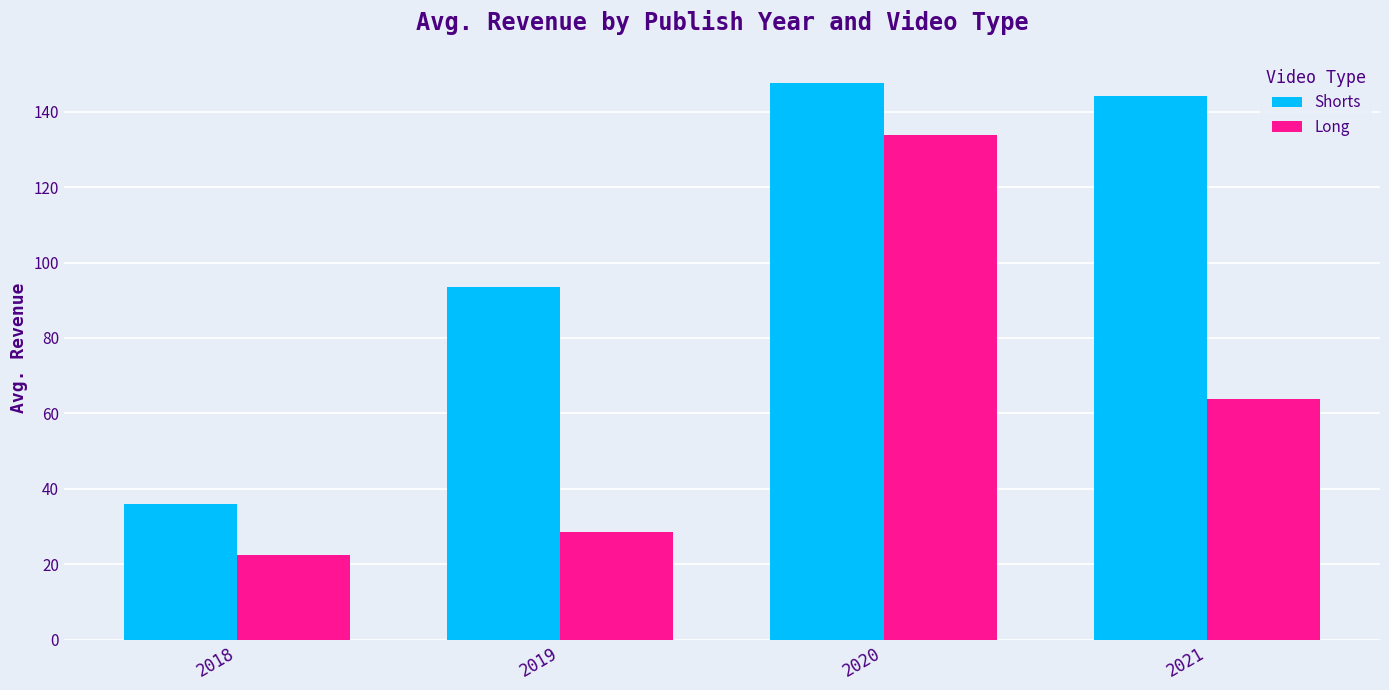

How many data points in Long are above 63?

2